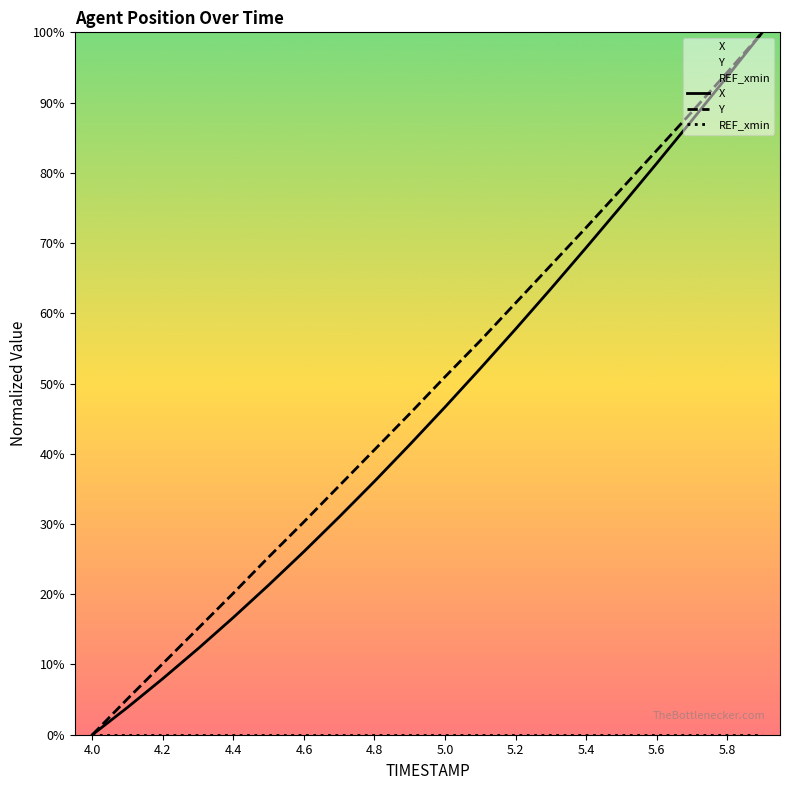

What are all the series names shown in the legend?

X, Y, REF_xmin